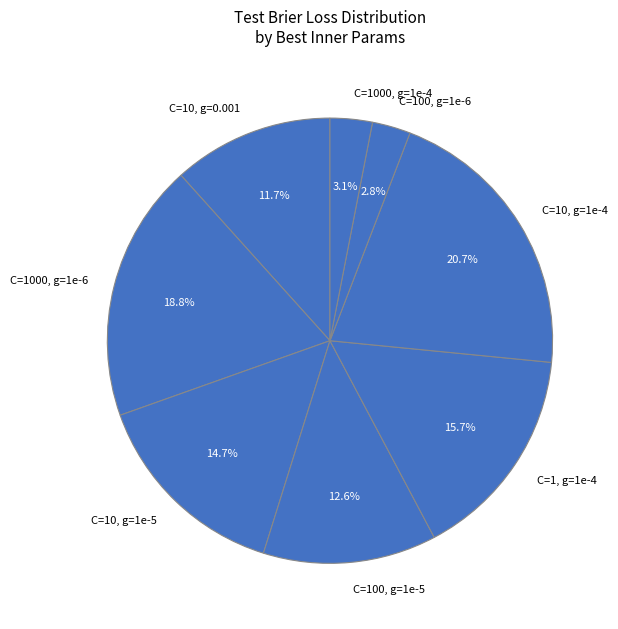

Which has a higher value, C=1000, g=1e-6 or C=10, g=0.001?

C=1000, g=1e-6